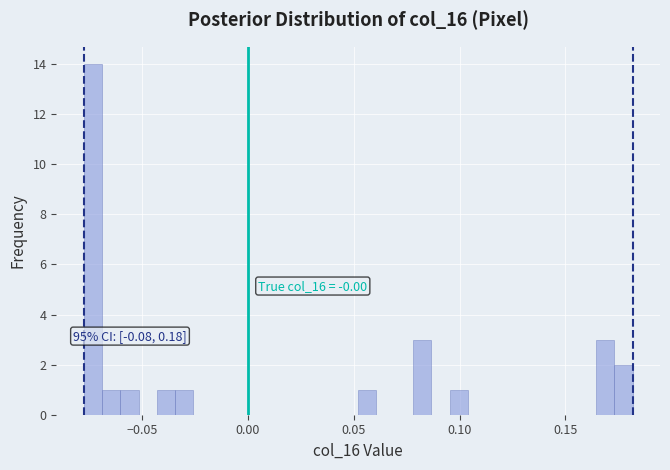

Around what value on the x-axis is the tallest bar? Give the approximate position of its centre, as read against the axis.

-0.075